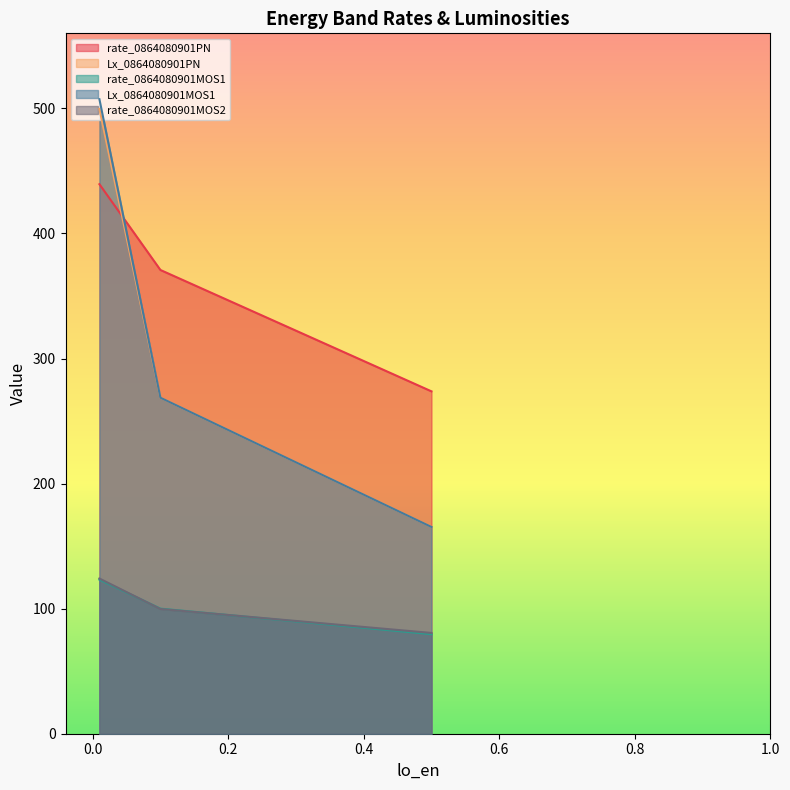

What is the maximum value shown in the chart?

507.3